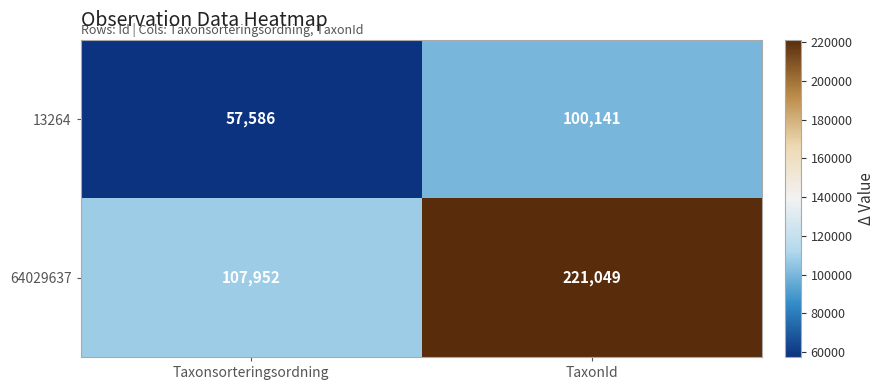

Reading left to right, extract all data points from this chart.

13264: Taxonsorteringsordning=57586	TaxonId=100141
64029637: Taxonsorteringsordning=107952	TaxonId=221049